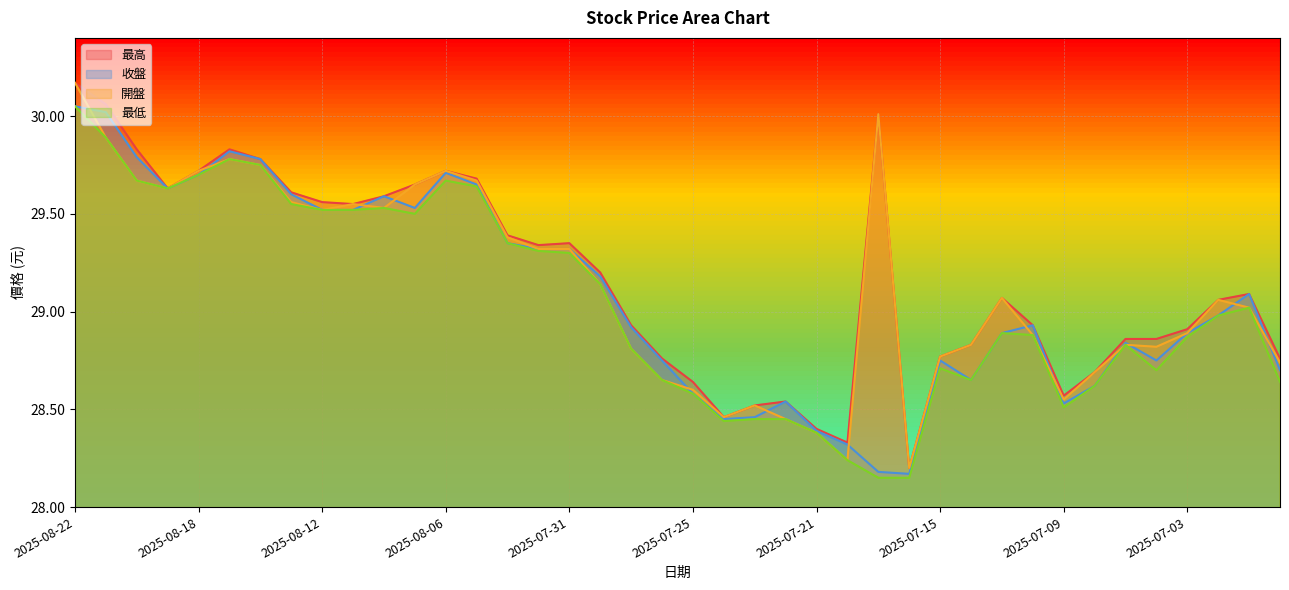

At which category does the chart reach its minimum across all series?

2025-07-17